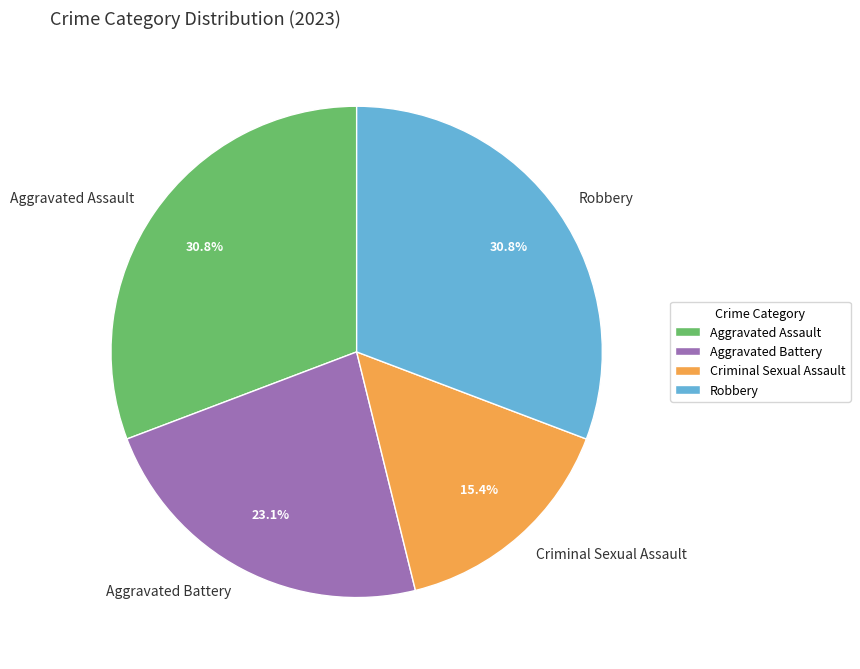

What is the ratio of the value at Criminal Sexual Assault to the value at Robbery?

0.5